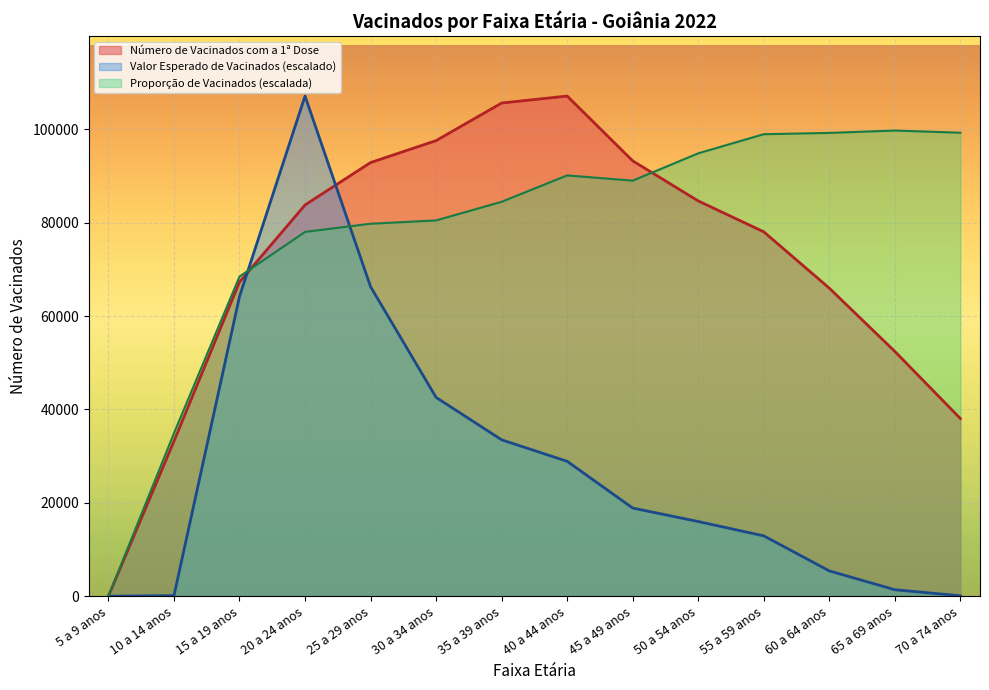

Which series has the largest total across all categories?

Proporção de Vacinados (escalada)